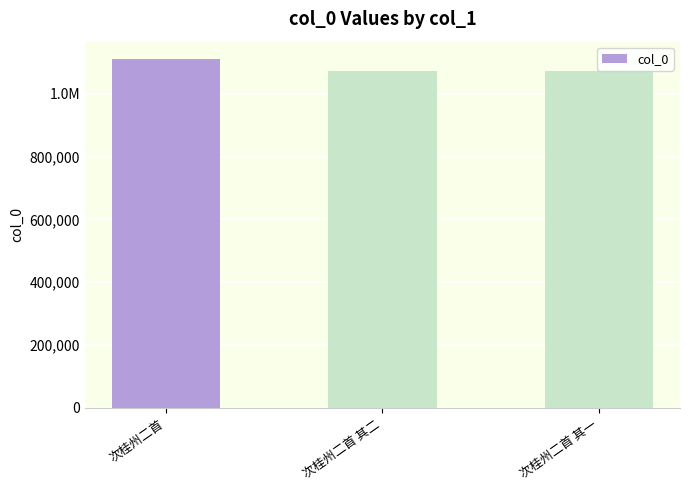

What is the difference between the maximum and second lowest values?

36940